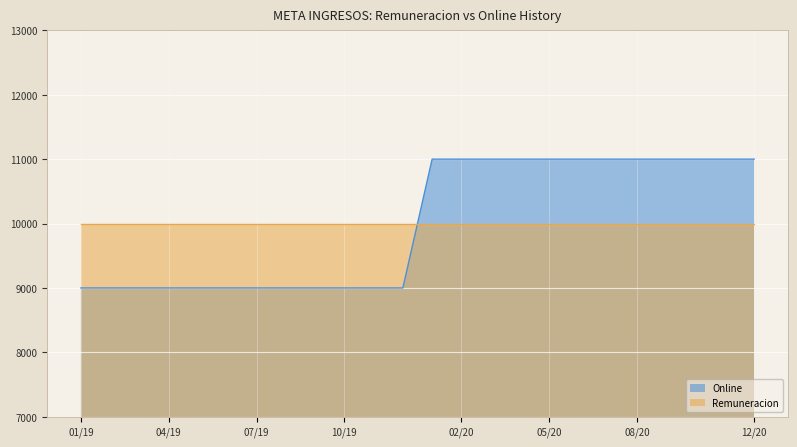

What value does the data have at 05/20, to the nearest 10?

11000